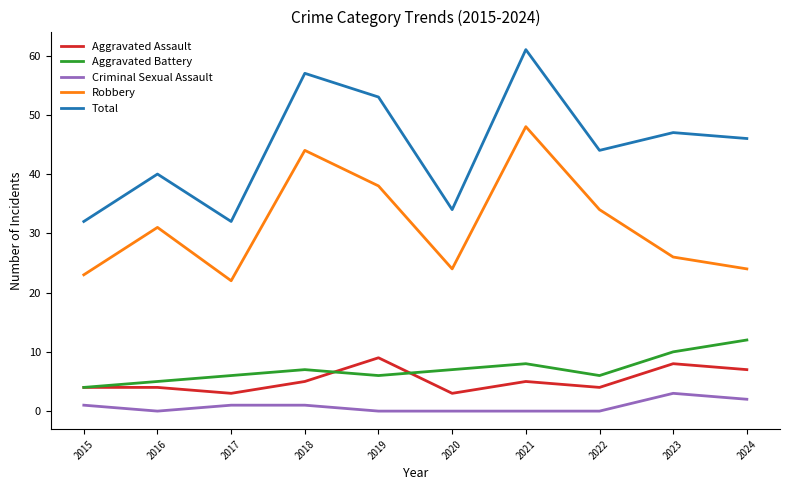

Which series has the largest range (max minus min)?

Total